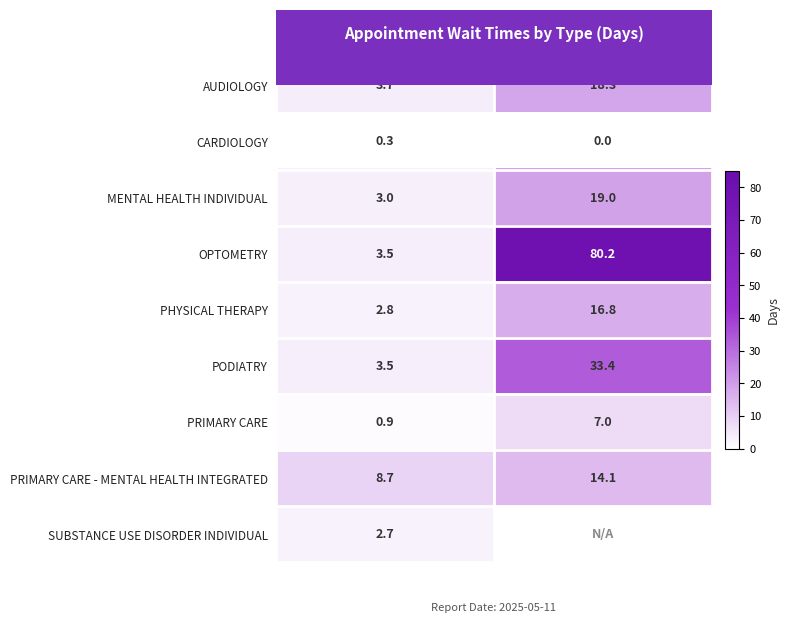

At which label does PRIMARY CARE - MENTAL HEALTH INTEGRATED reach its peak?

NewPatients